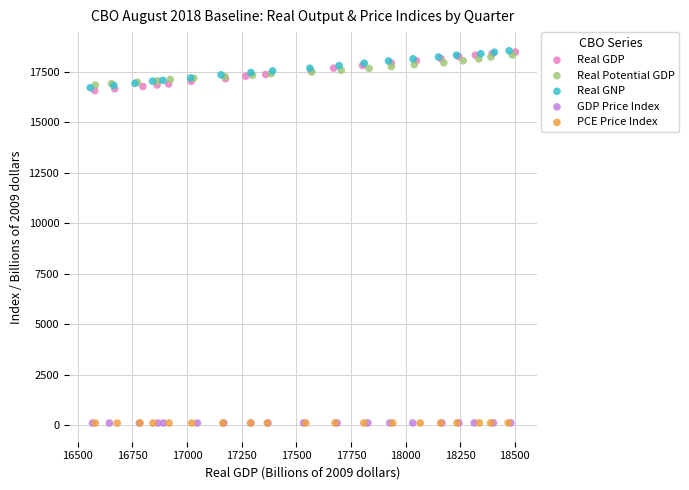

Which series has the largest Y range (max minus min)?

Real GDP